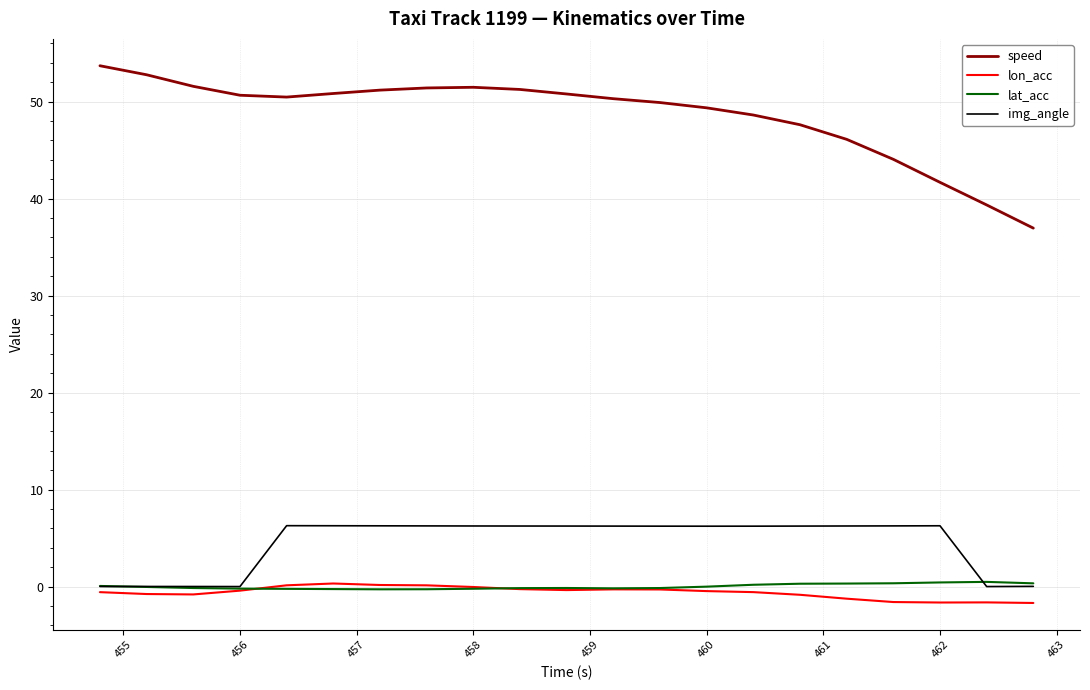

Which series has the largest total across all categories?

speed